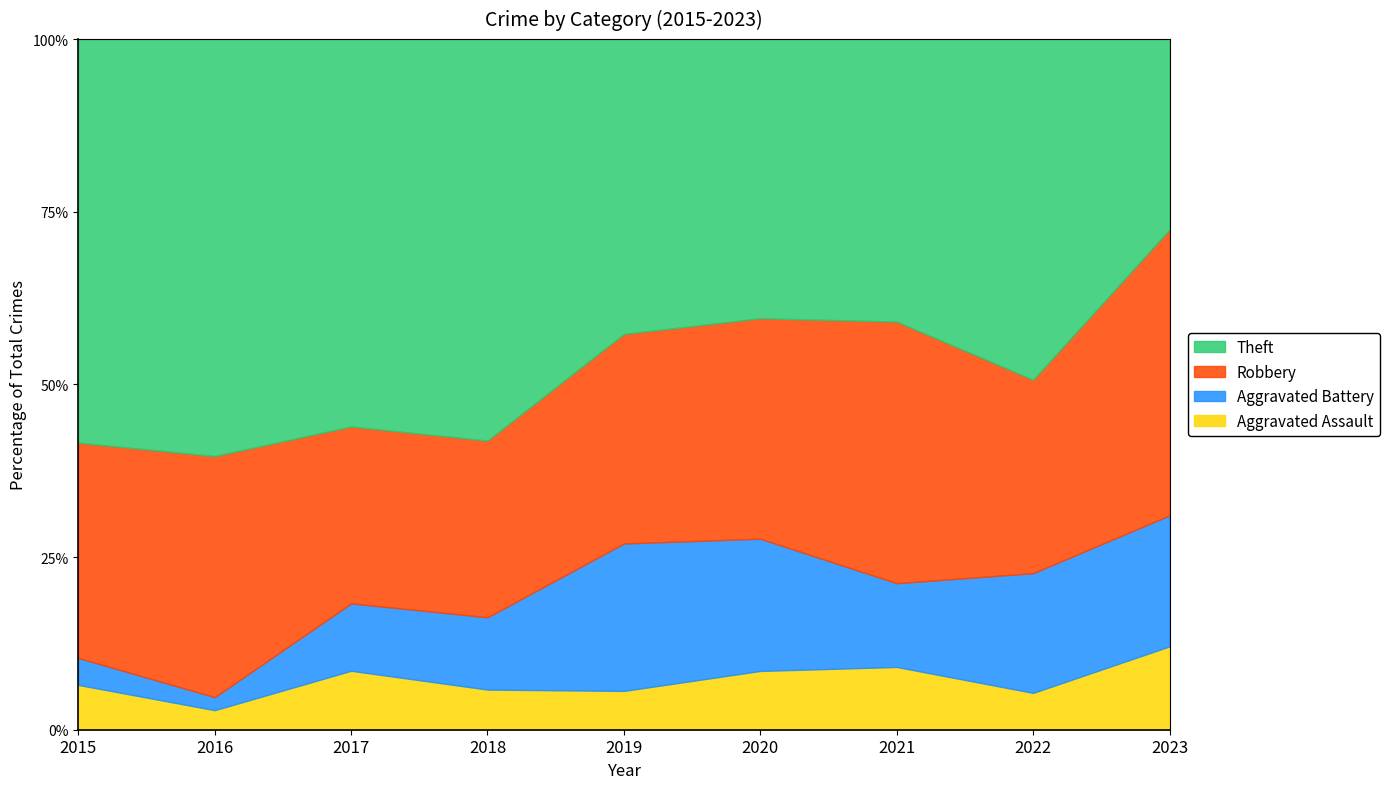

True or false: Aggravated Assault has a value of 3.9 at 2023.

False